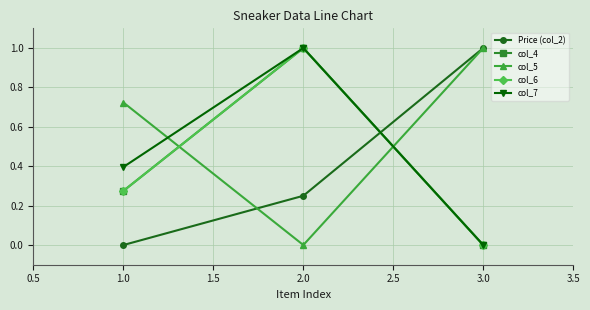

Rank the categories by col_6 value from highest to lowest.

2.0, 1.0, 3.0